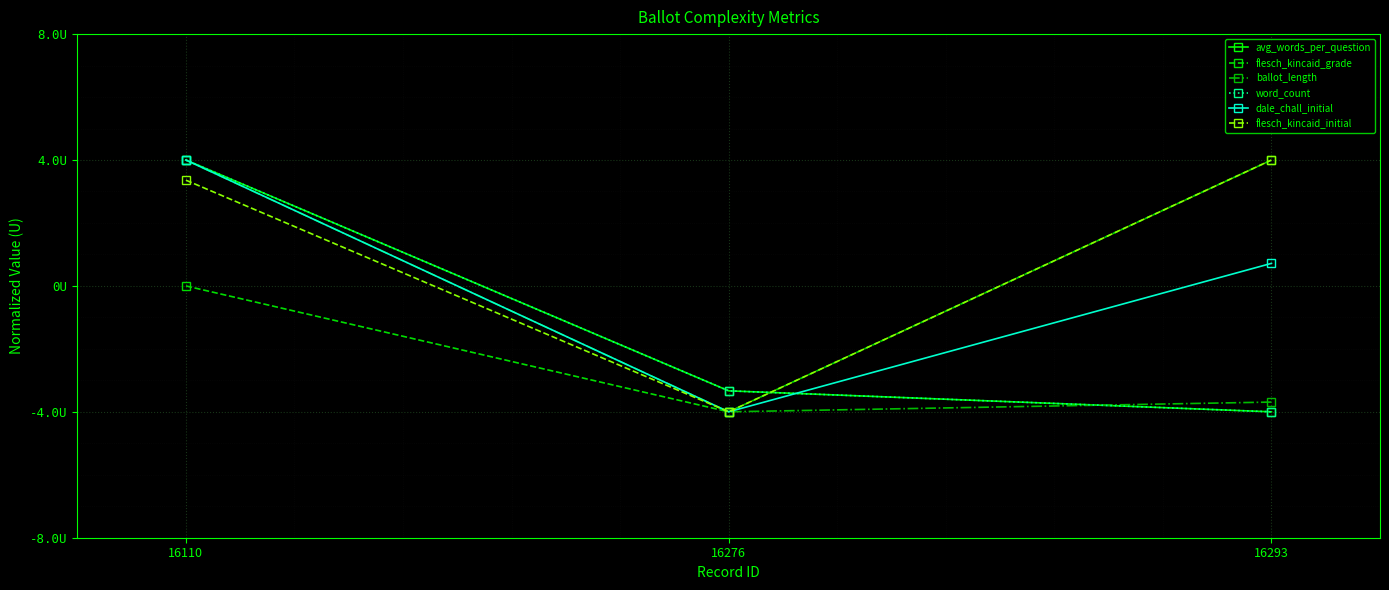

Does the chart have visible grid lines?

Yes